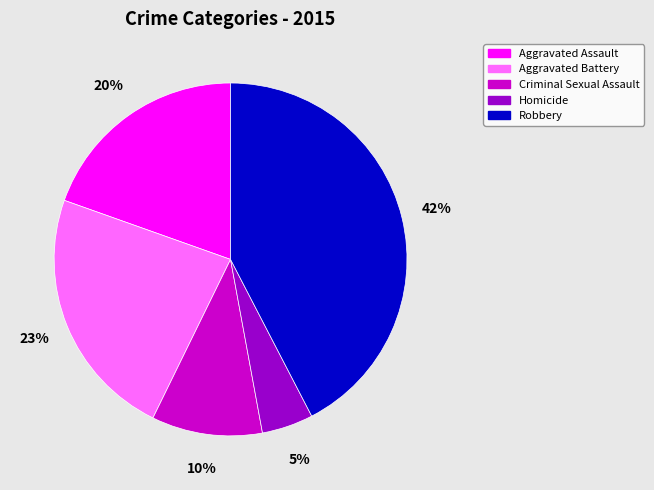

Does any single category account for the majority?

No